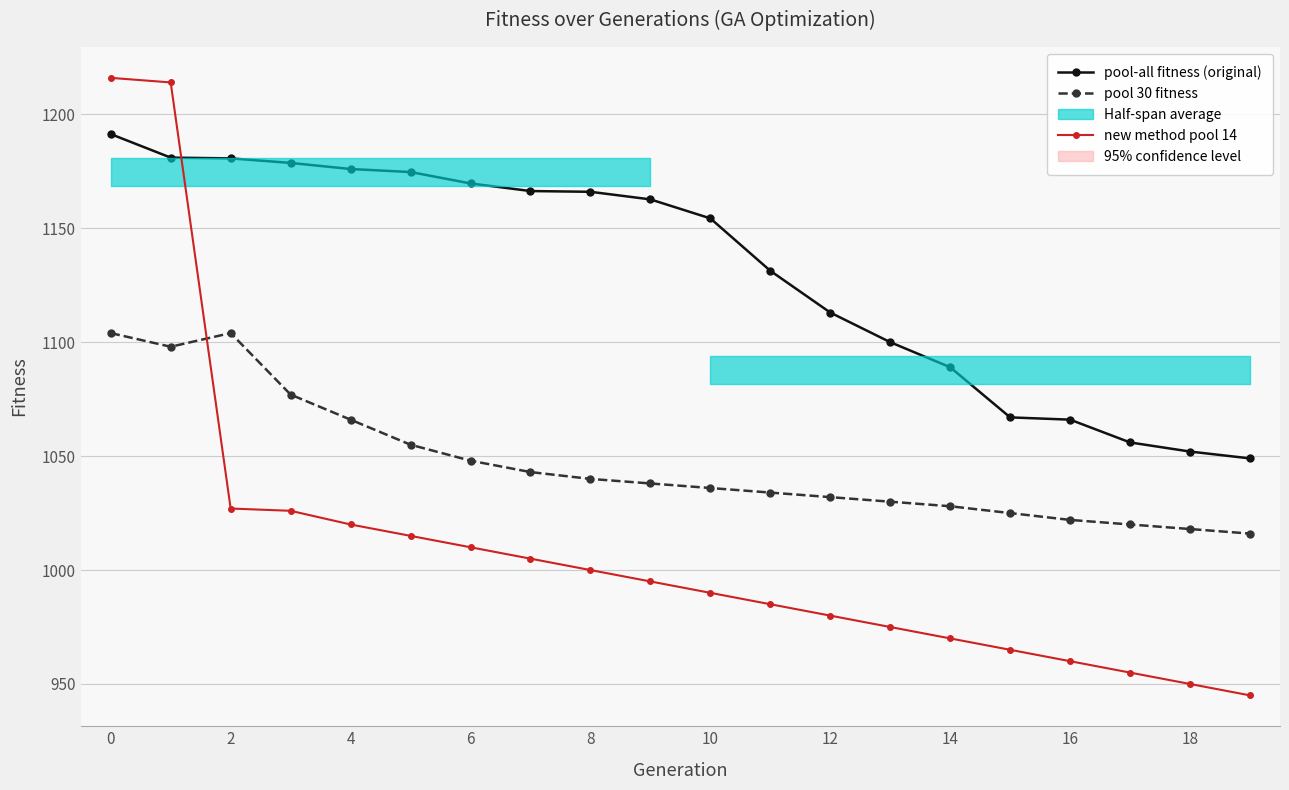

How many lines are shown in the chart?

3